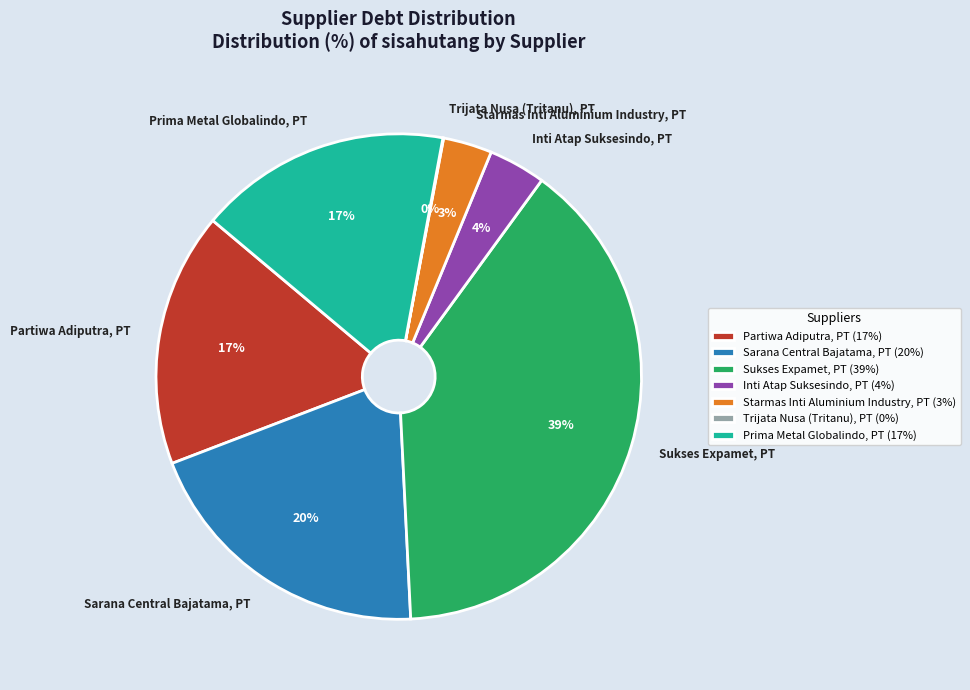

Combined, do Prima Metal Globalindo, PT and Starmas Inti Aluminium Industry, PT account for over 50%?

No